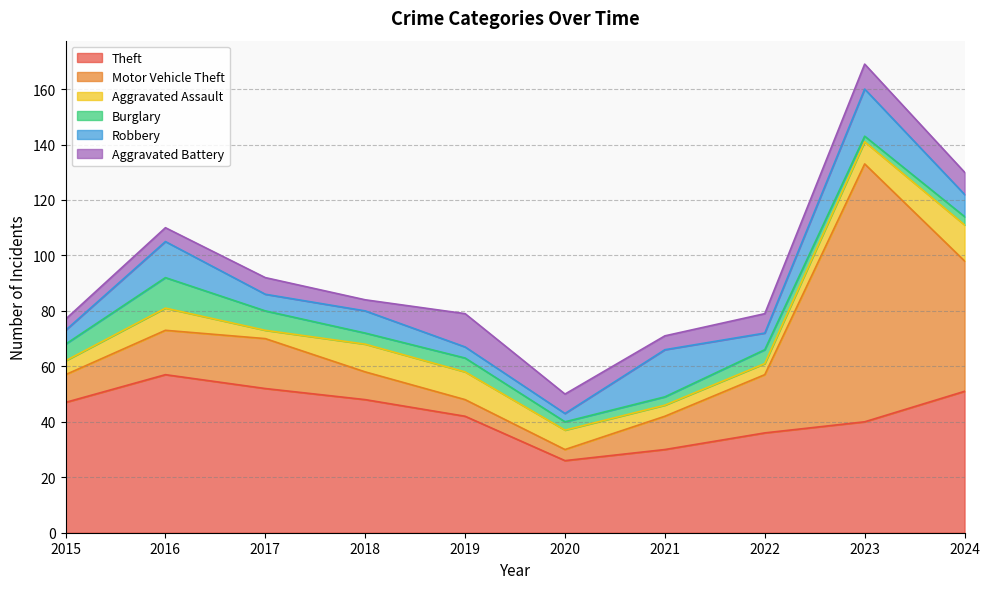

Rank the categories by Robbery value from lowest to highest.

2020, 2019, 2015, 2017, 2022, 2018, 2024, 2016, 2021, 2023